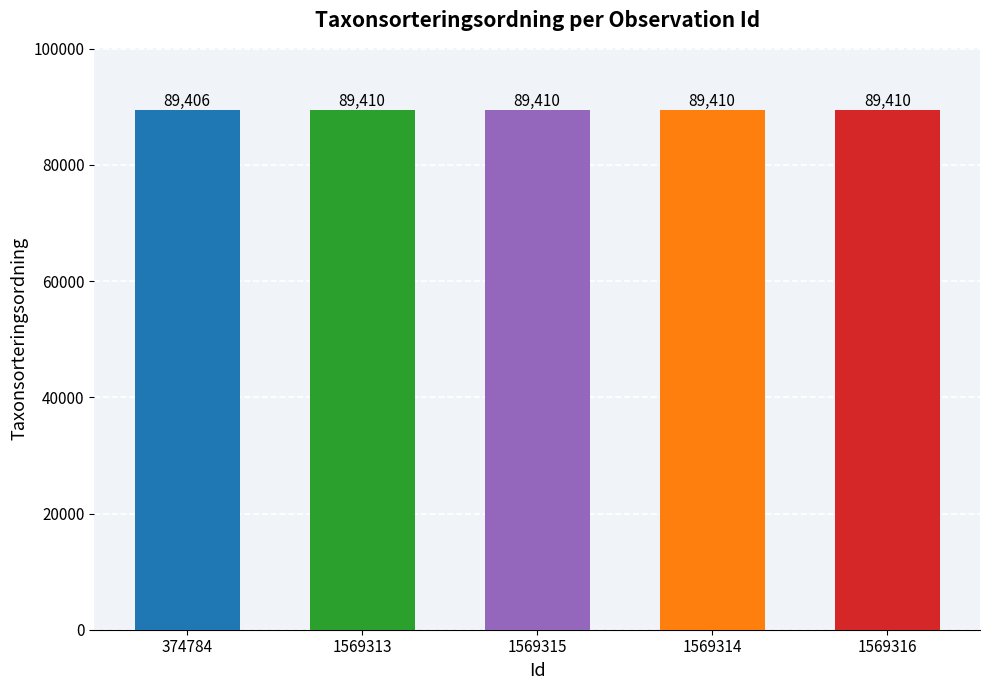

Does the chart contain any negative values?

No